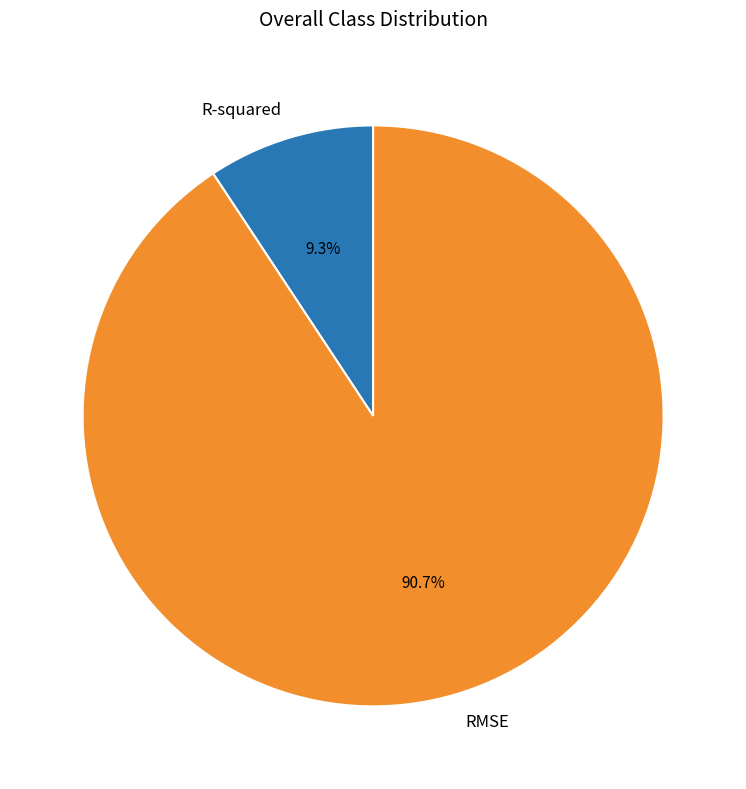

Count the number of slices in the pie.

2